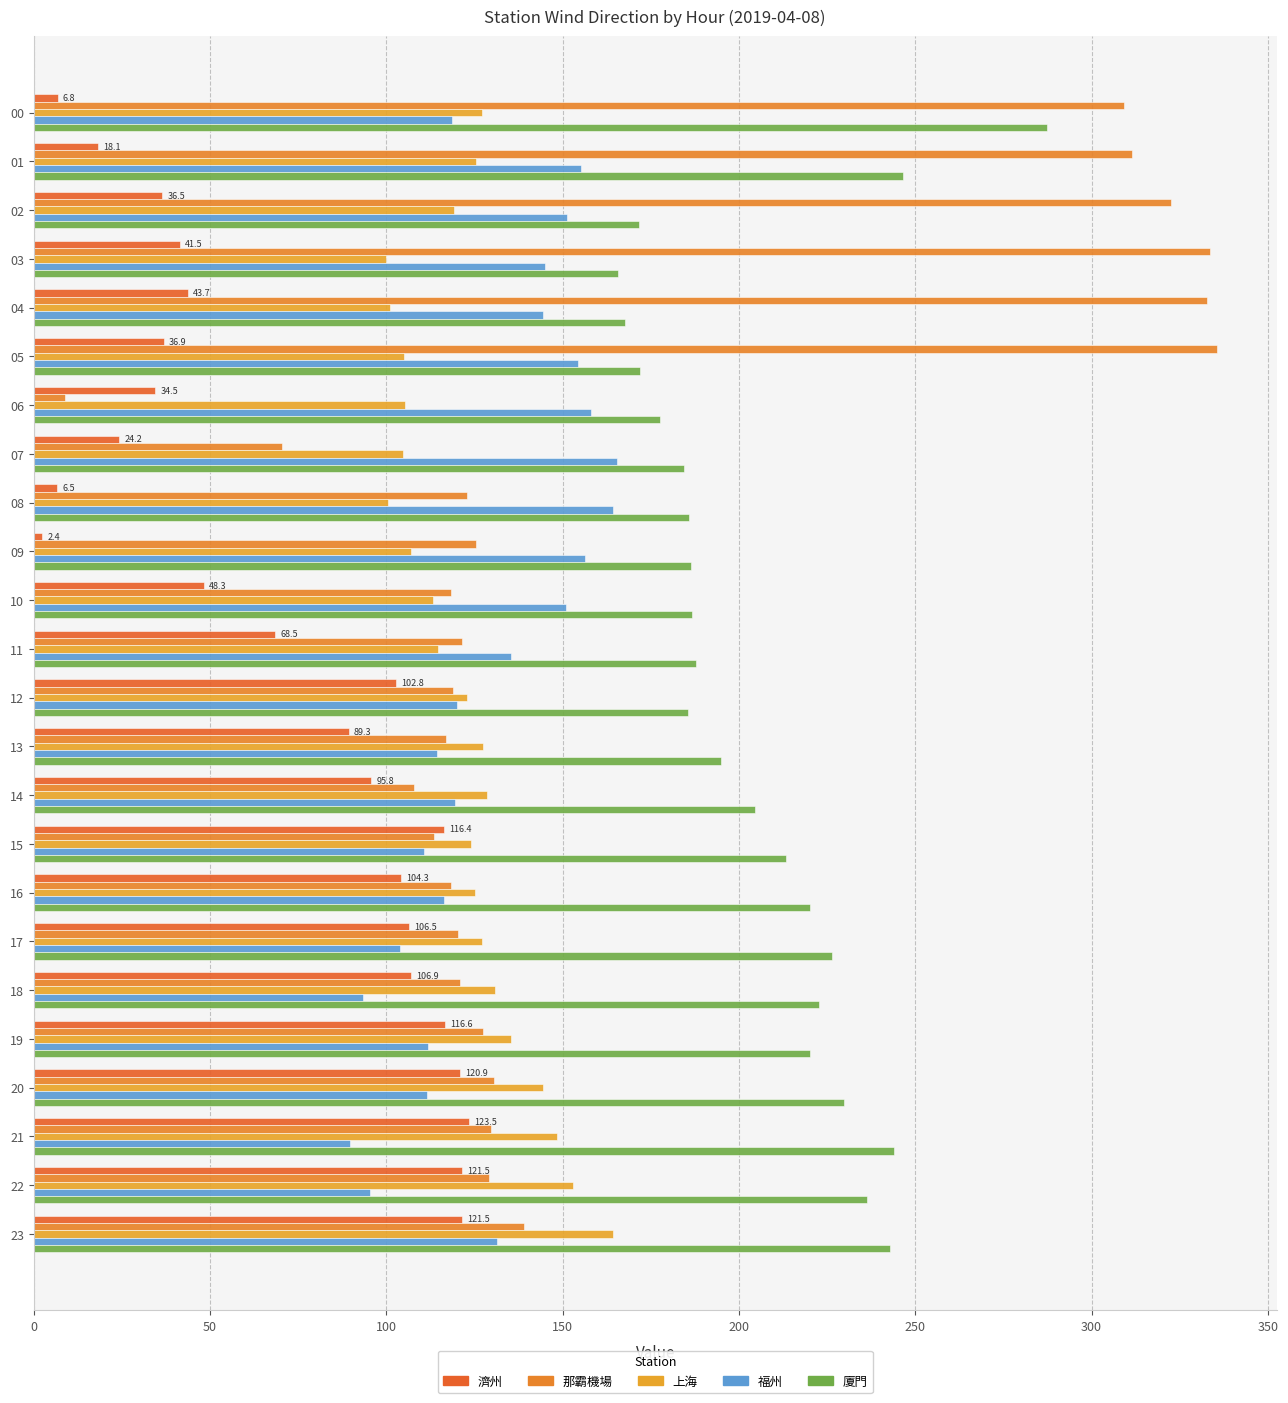

At which label does 上海 reach its peak?

23